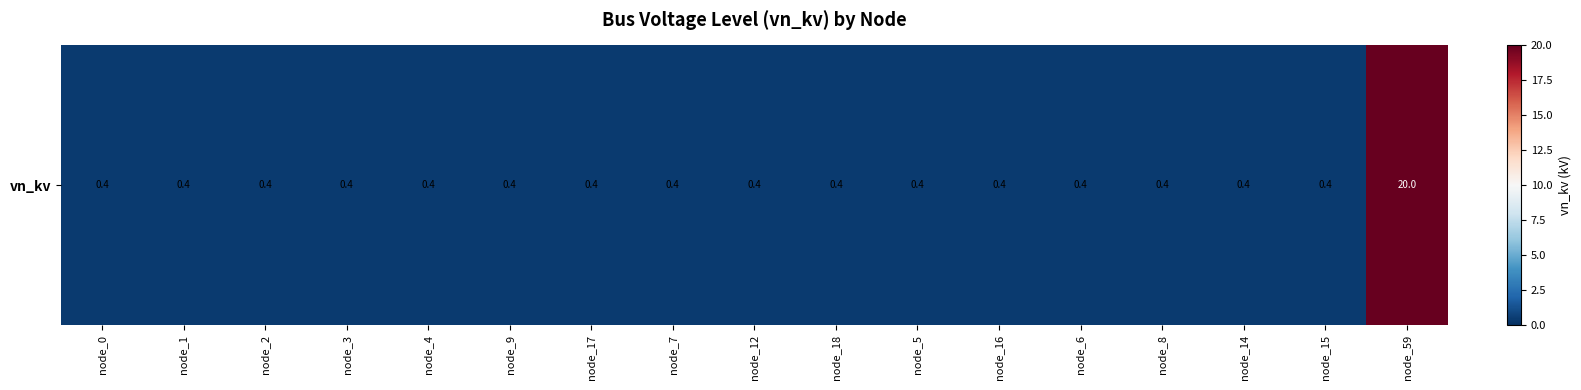

What is the difference between the maximum and minimum values?

19.6